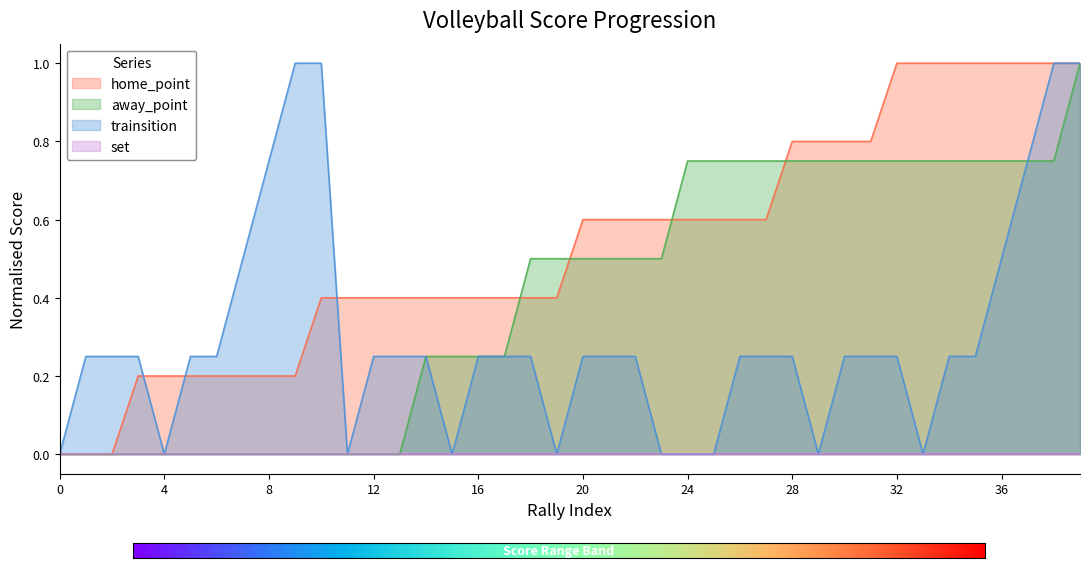

List the labels in order of trainsition value, largest first.

9, 10, 38, 39, 8, 37, 7, 36, 1, 2, 3, 5, 6, 12, 13, 14, 16, 17, 18, 20, 21, 22, 26, 27, 28, 30, 31, 32, 34, 35, 0, 4, 11, 15, 19, 23, 24, 25, 29, 33